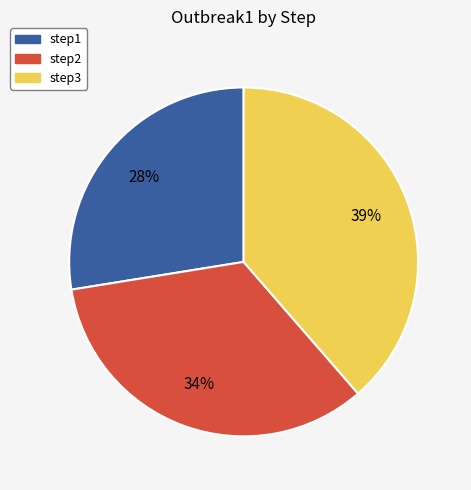

What is the largest slice in the pie chart?

step3